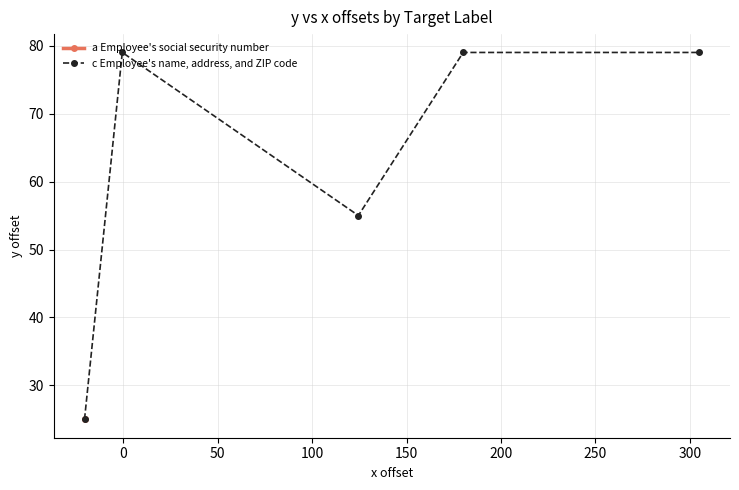

What is the maximum value shown in the chart?

79